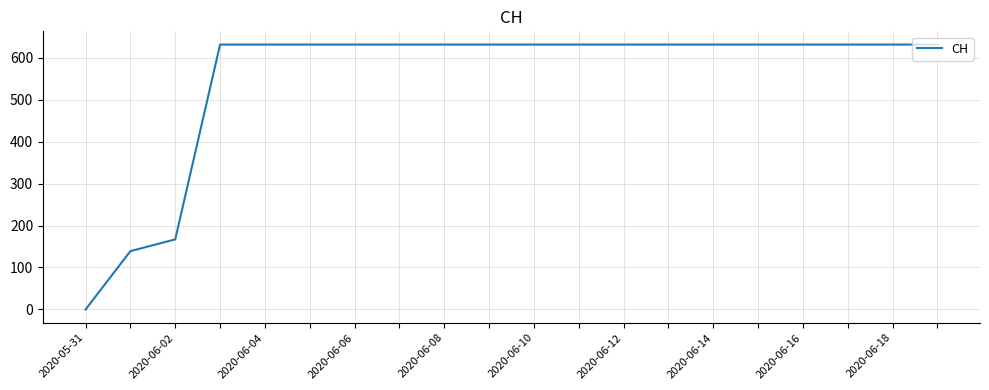

Does the chart display data point markers on the line(s)?

No